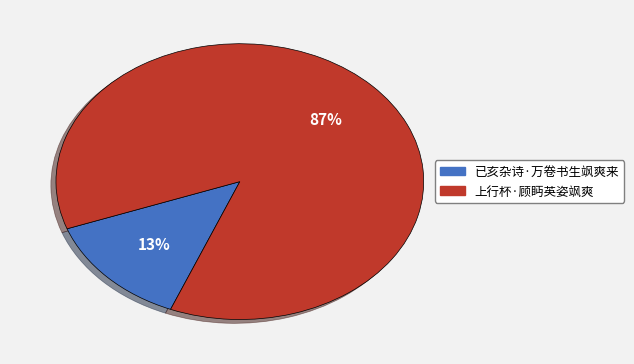

Count the number of slices in the pie.

2